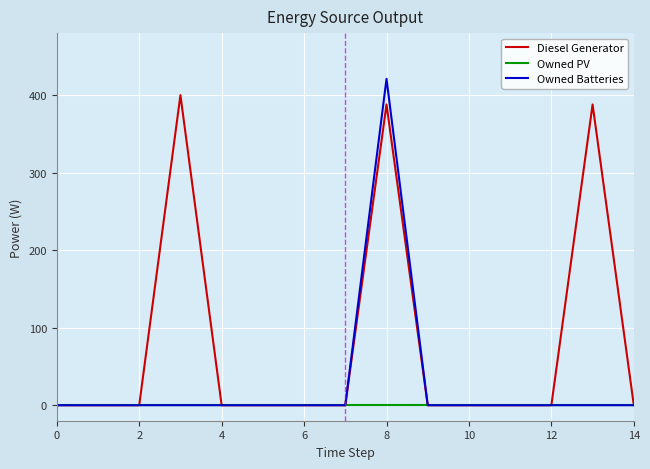

Which series has the widest spread of values?

Owned Batteries